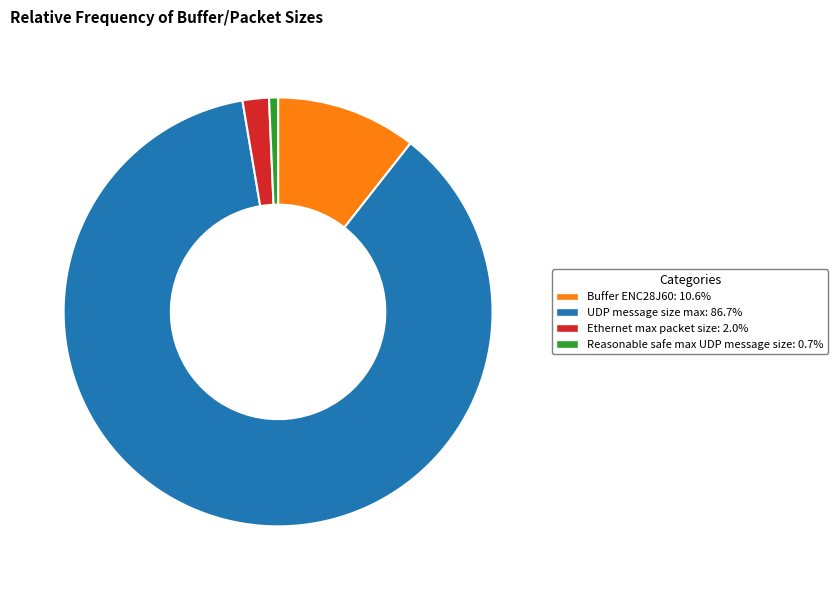

Is it true that Ethernet max packet size is 2% of the pie?

True